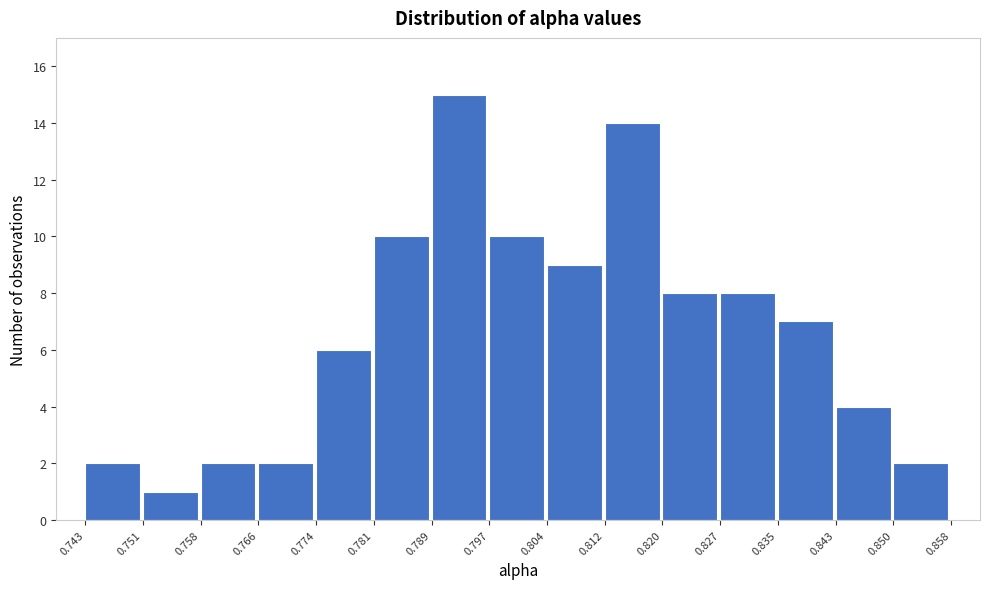

Reading left to right, transcribe this chart: for each bar, give the range it covers on the x-axis and its height. The values are not printed on the chart, so give them approximately, as read against the axis.

0.743 to 0.751: 2
0.751 to 0.758: 1
0.758 to 0.766: 2
0.766 to 0.774: 2
0.774 to 0.781: 6
0.781 to 0.789: 10
0.789 to 0.797: 15
0.797 to 0.804: 10
0.804 to 0.812: 9
0.812 to 0.820: 14
0.820 to 0.827: 8
0.827 to 0.835: 8
0.835 to 0.843: 7
0.843 to 0.850: 4
0.850 to 0.858: 2